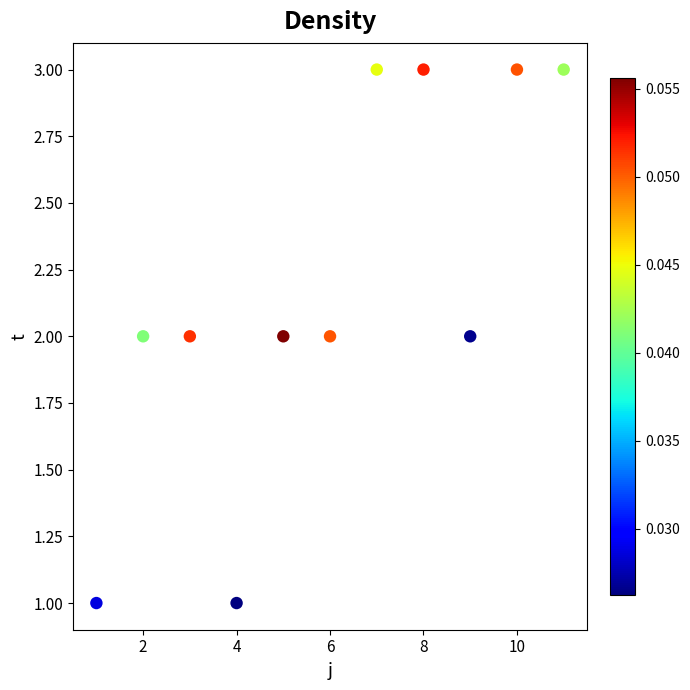

What is the average X value?

6